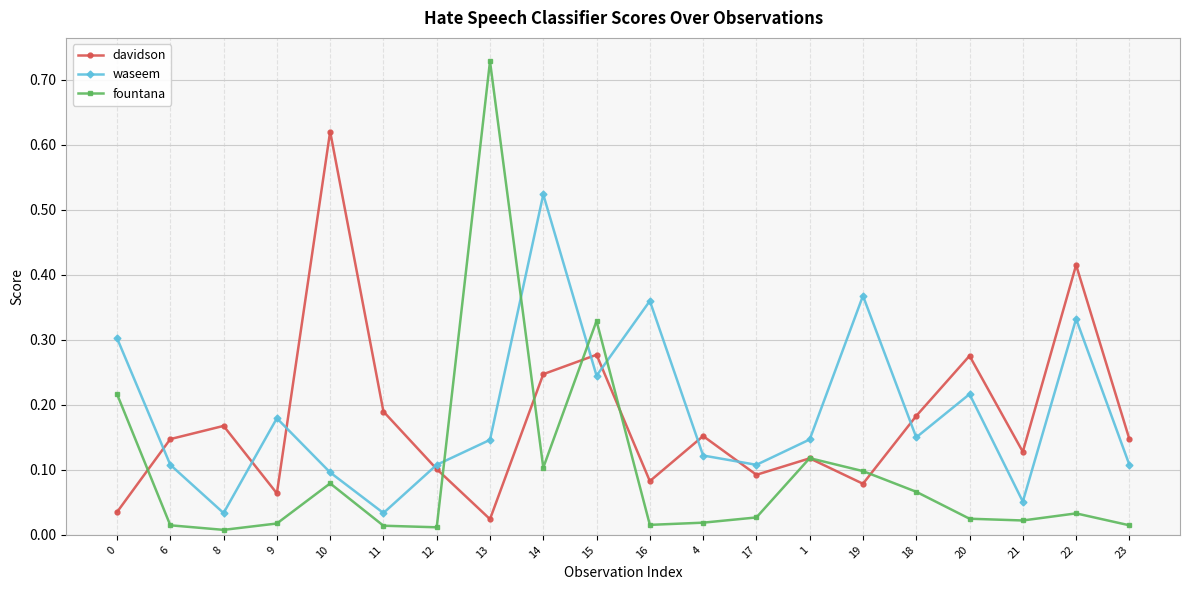

Which series changed the most between 11 and 18?

waseem